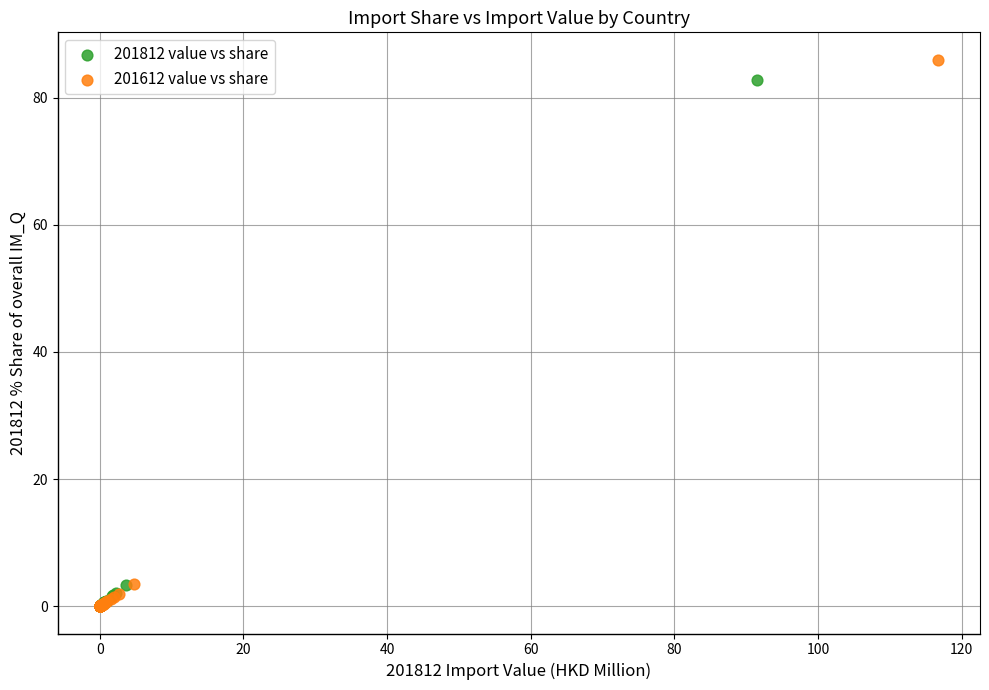

Which series has the widest spread of Y values?

201612 value vs share